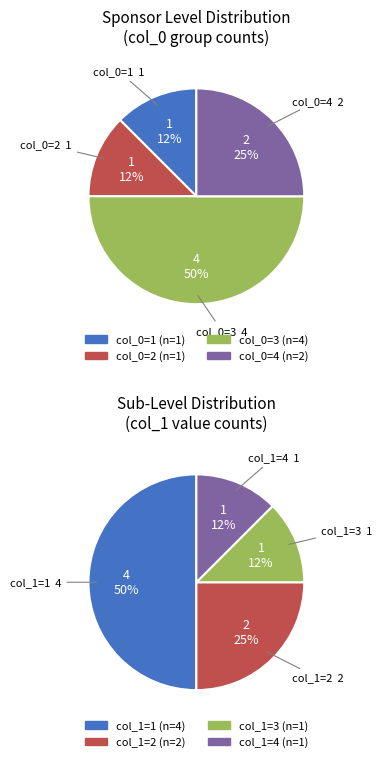

Count the number of slices in the pie.

4